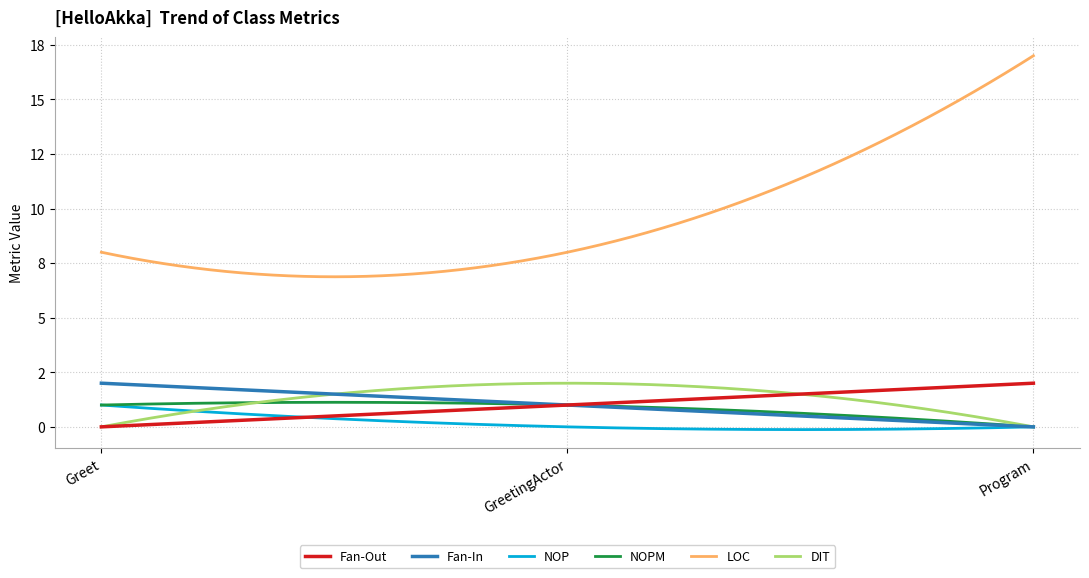

What are all the series names shown in the legend?

Fan-Out, Fan-In, NOP, NOPM, LOC, DIT